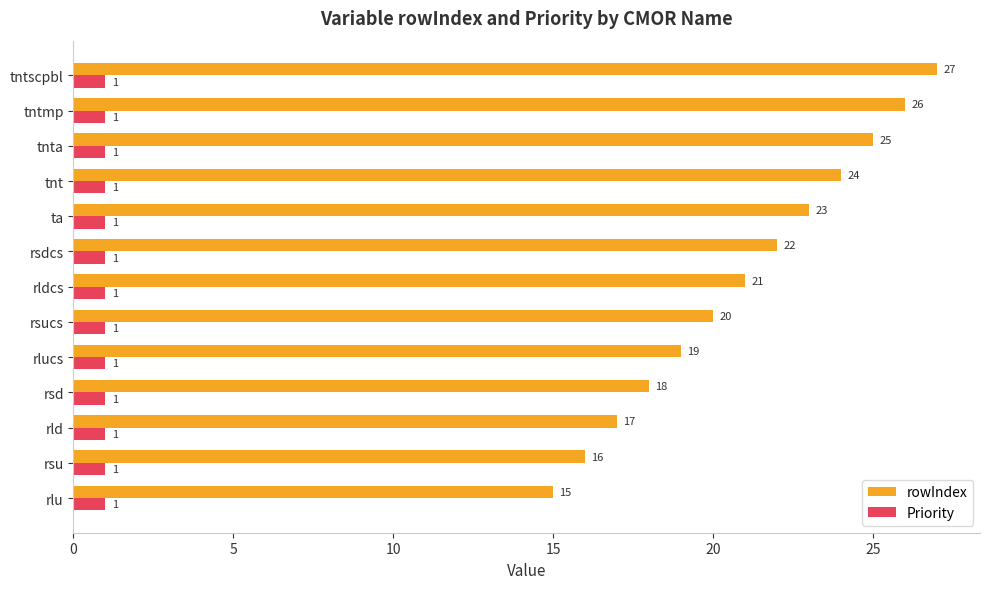

What is the lowest value of the rowIndex series?

15